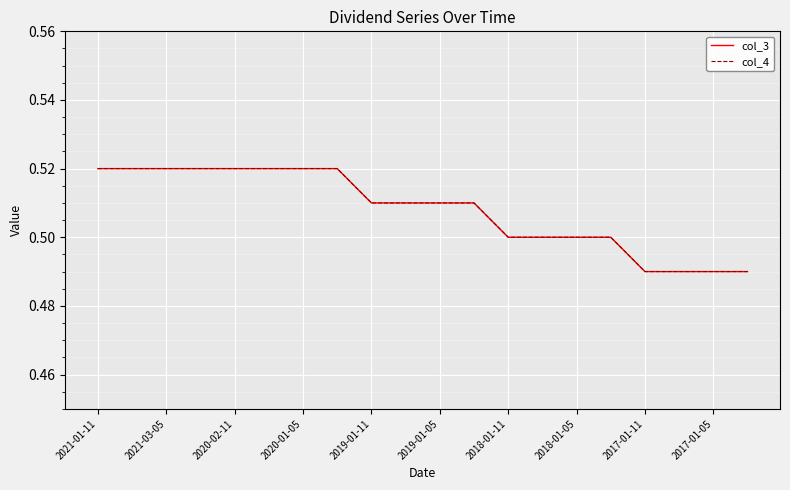

Does the chart display data point markers on the line(s)?

No